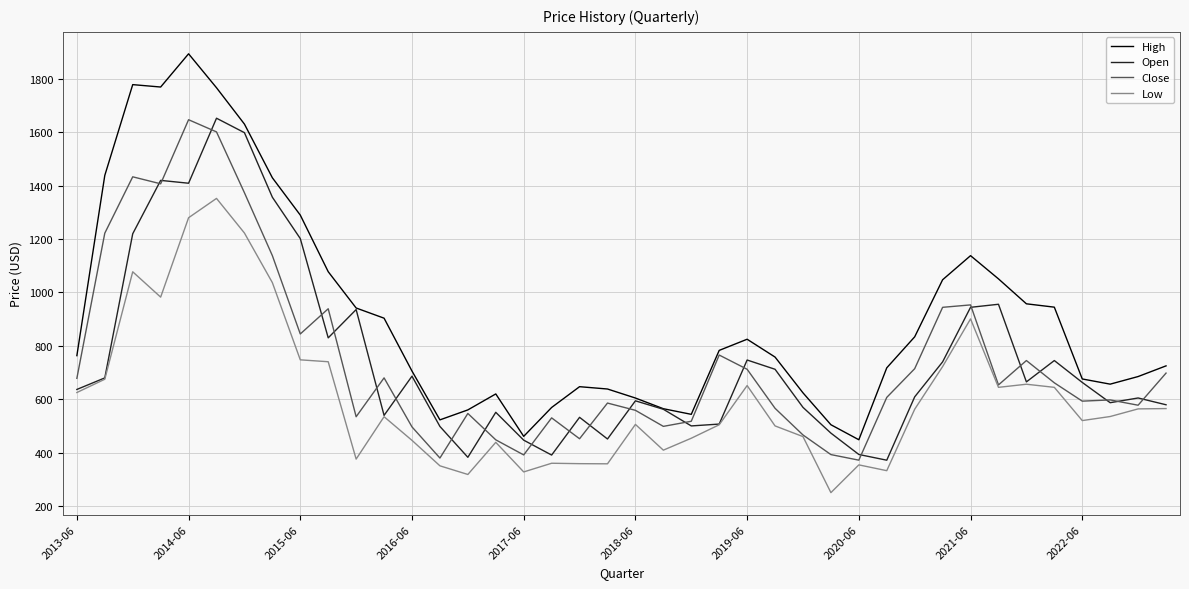

Which series has the largest range (max minus min)?

High